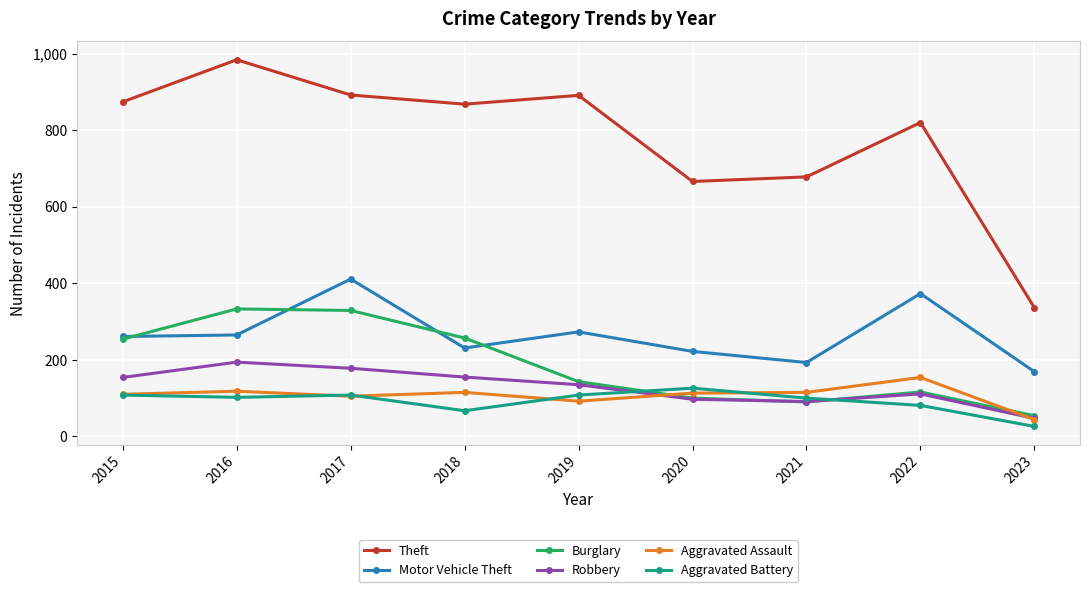

Where is the first local minimum for Burglary?

2021